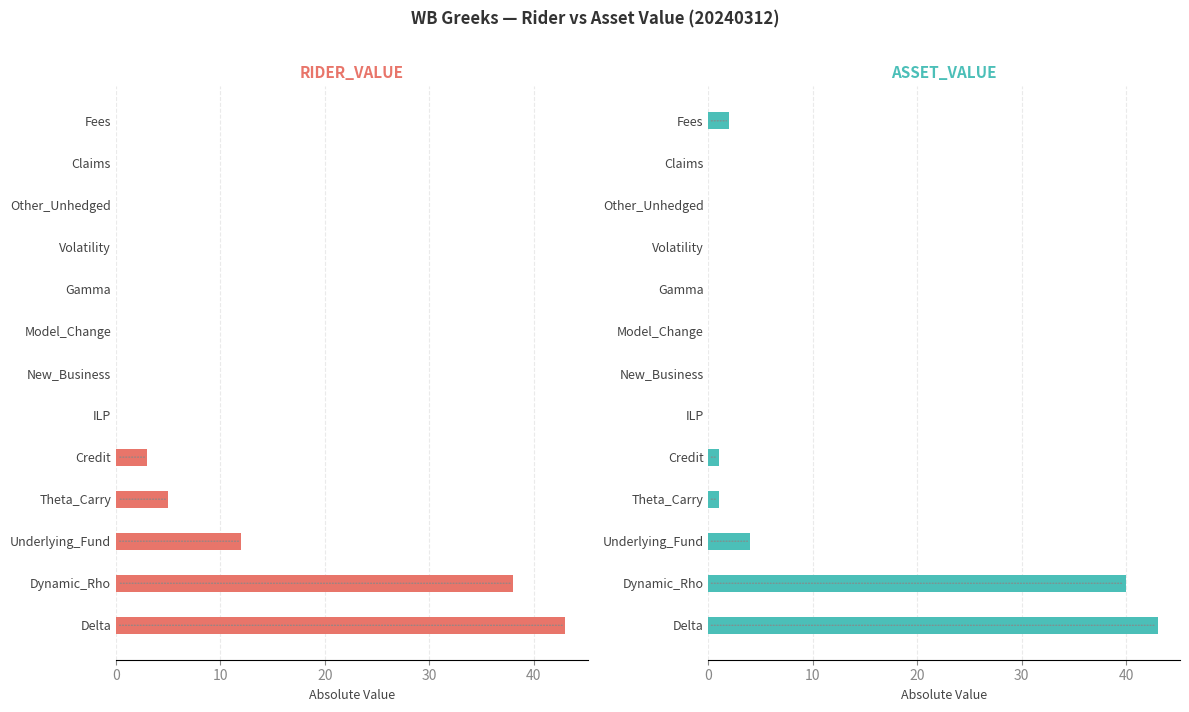

Rank the series by their maximum value, from lowest to highest.

RIDER_VALUE, ASSET_VALUE